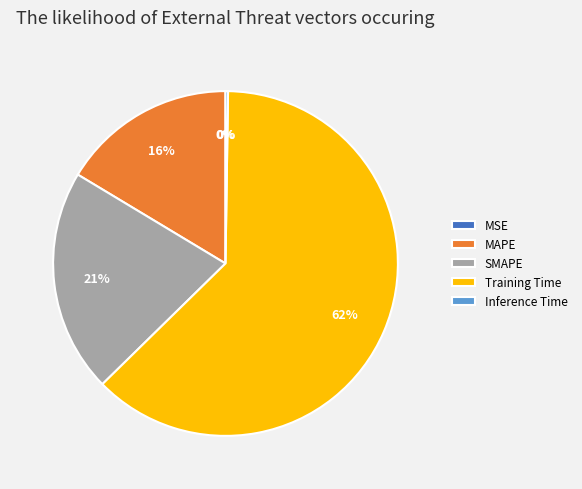

To the nearest percent, what is the average slice percentage?

20%